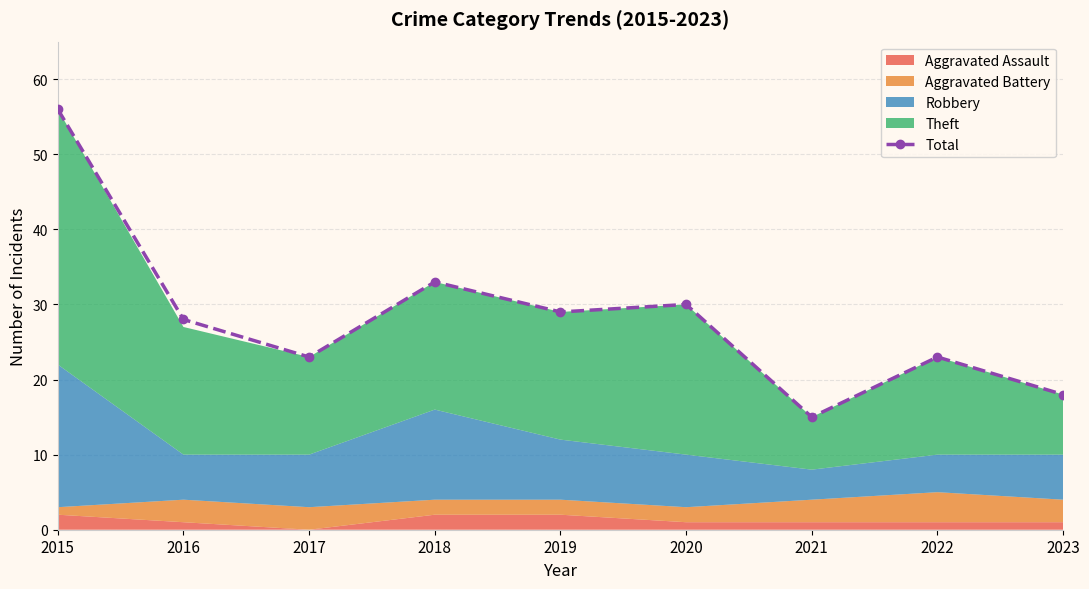

How many lines are shown in the chart?

1